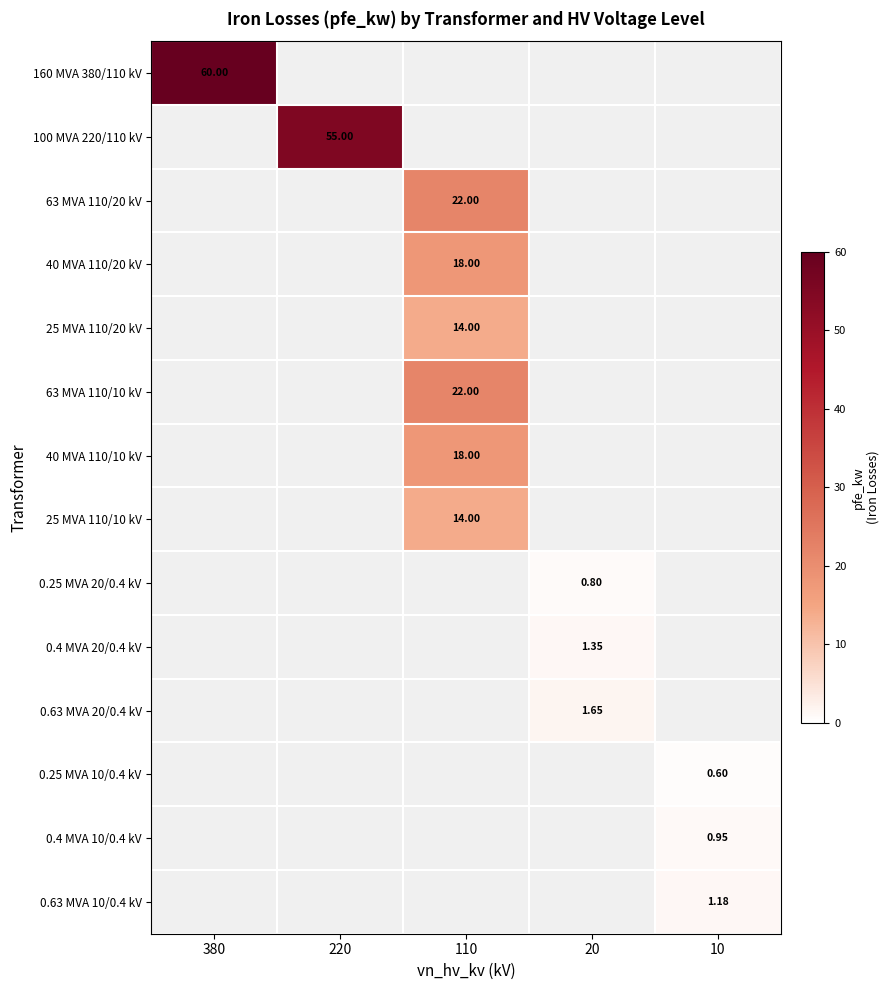

At how many categories does at least one series exceed 35?

2